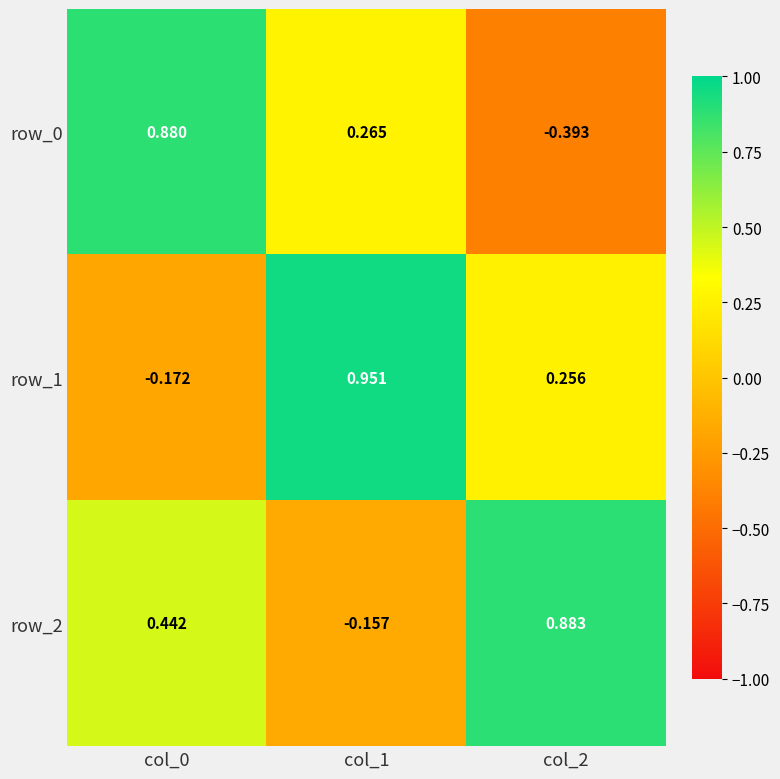

Is the value of row_0 at col_0 greater than the value of row_1 at col_1?

No